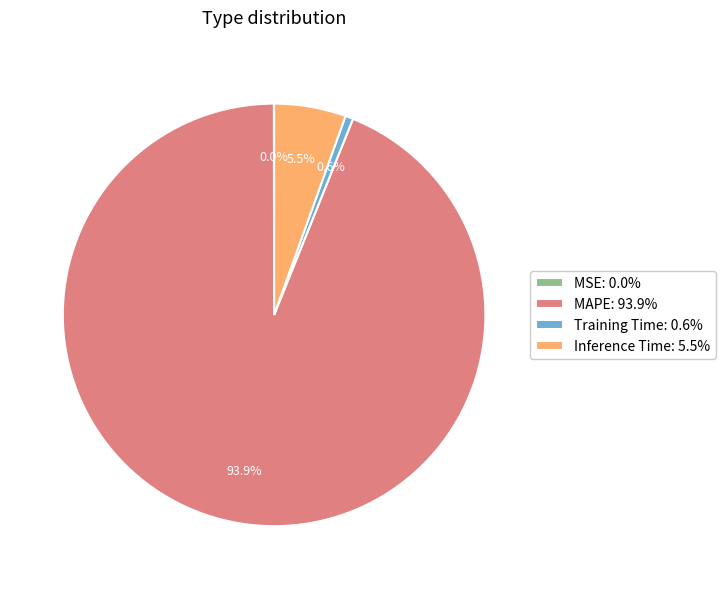

Does MAPE: 93.9% account for over 50% of the chart?

Yes